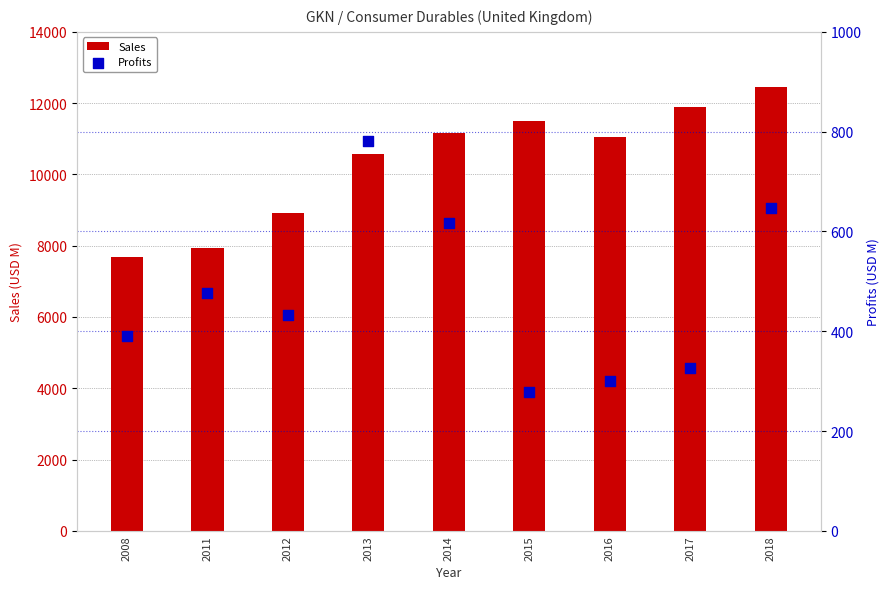

Which series has the largest total across all categories?

Sales